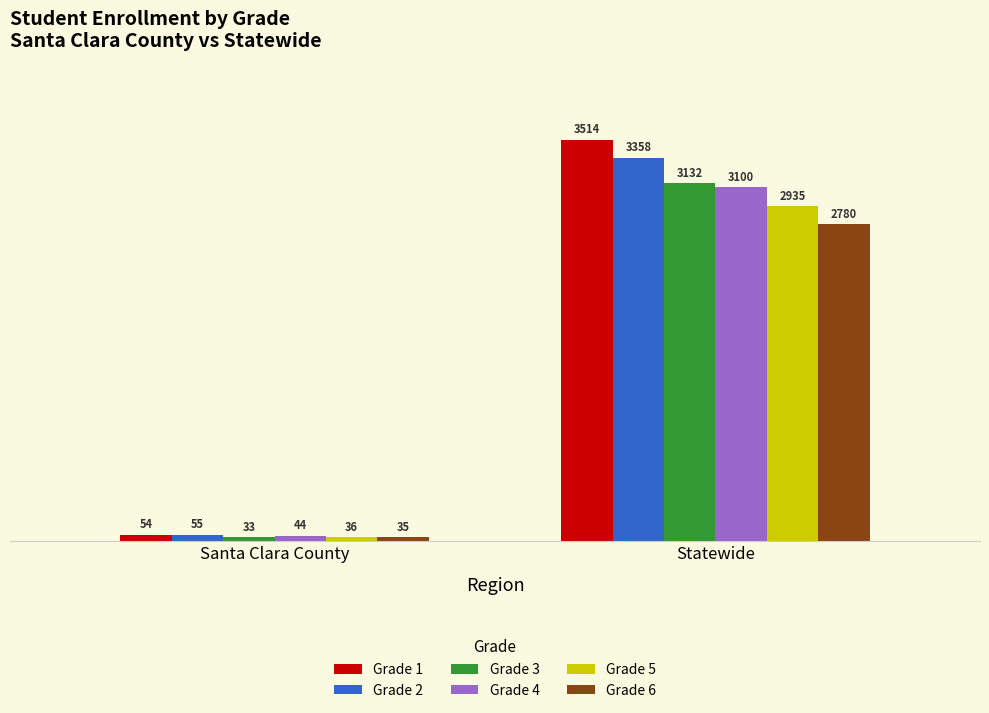

Rank the series by their maximum value, from lowest to highest.

Grade 6, Grade 5, Grade 4, Grade 3, Grade 2, Grade 1